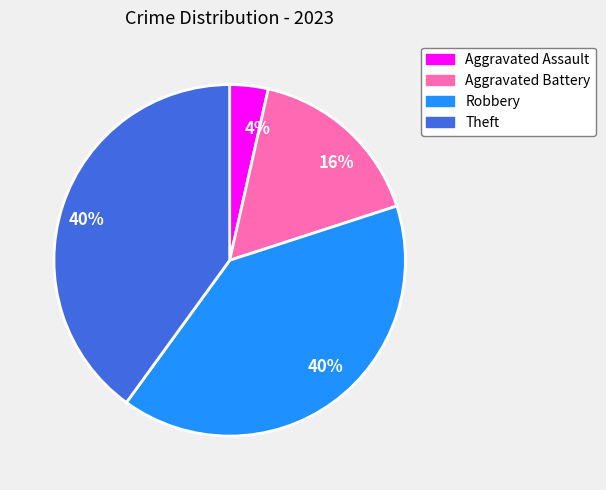

Is there any slice that represents more than half of the pie?

No